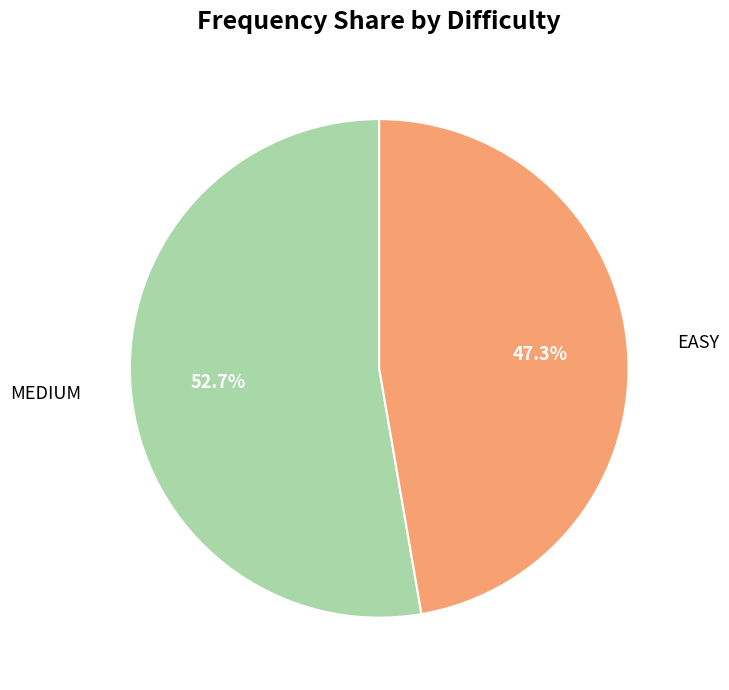

What percentage is the MEDIUM slice, to the nearest percent?

53%